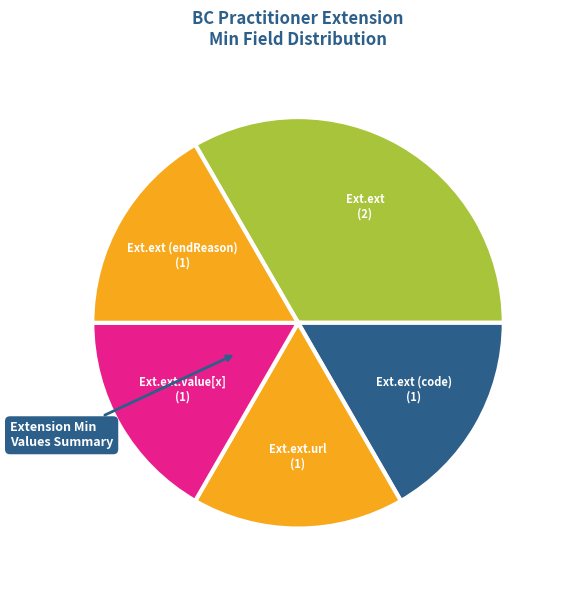

How many slices are in this pie chart?

5